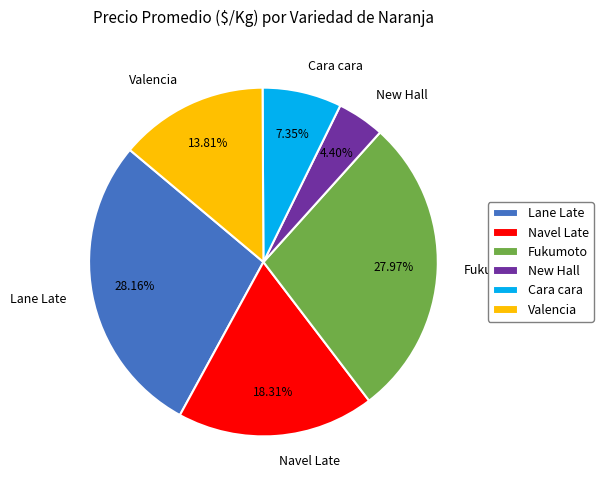

Between Fukumoto and Navel Late, which is larger?

Fukumoto